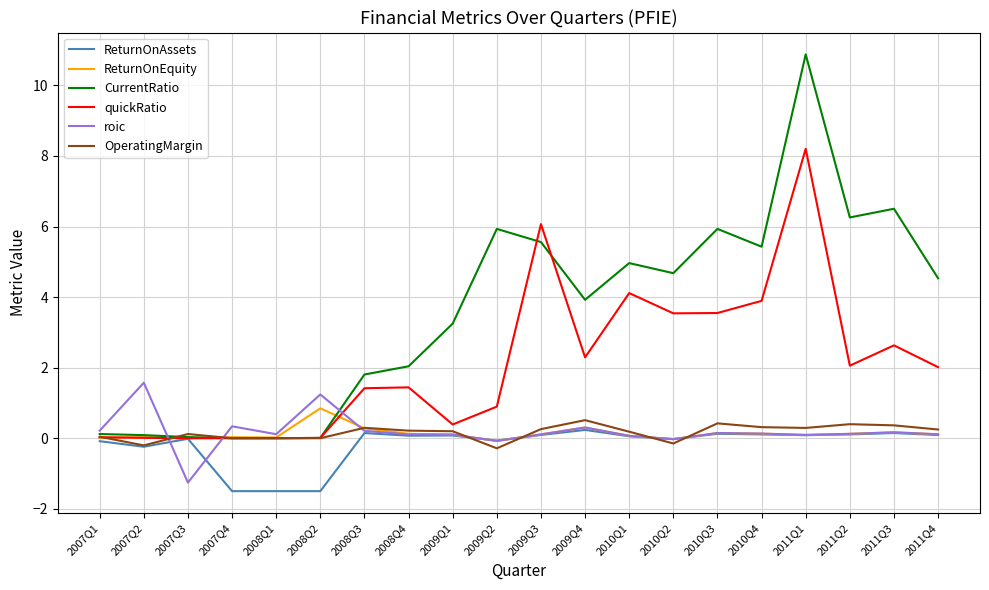

Where does the roic series first go above 0?

2007Q1